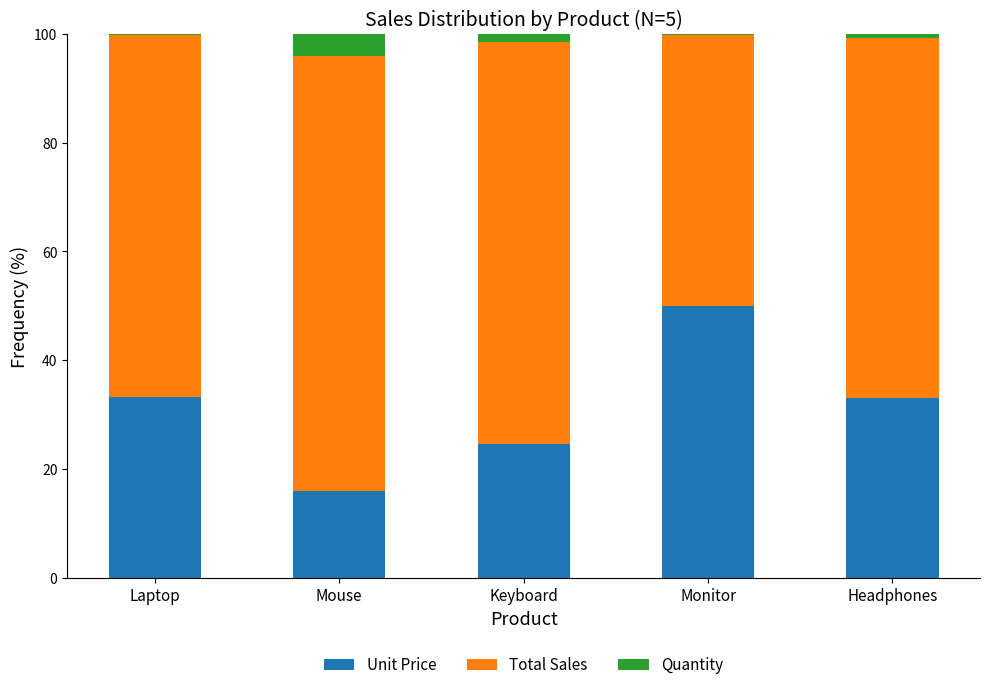

What is the sum of all Unit Price values?

156.9